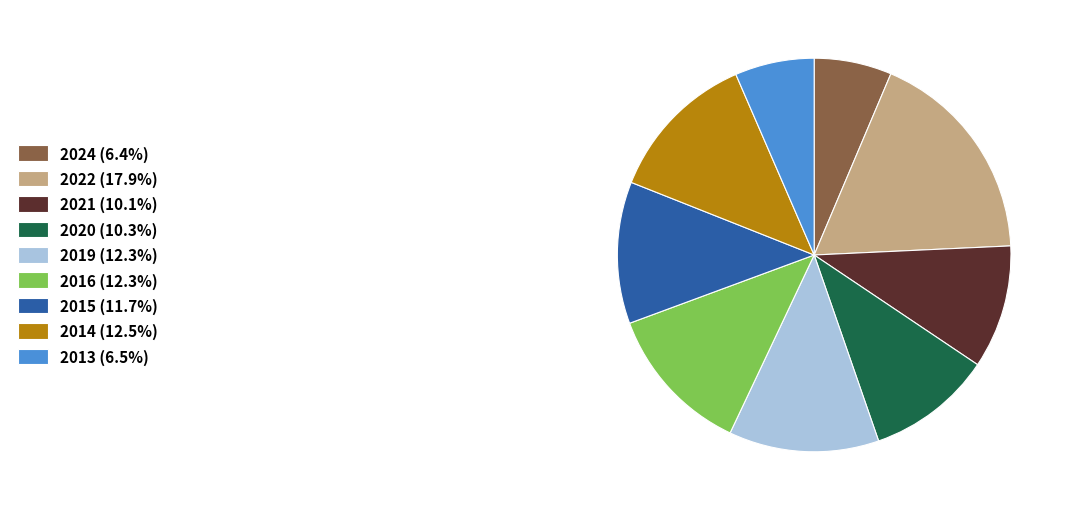

How many segments does this pie chart have?

9